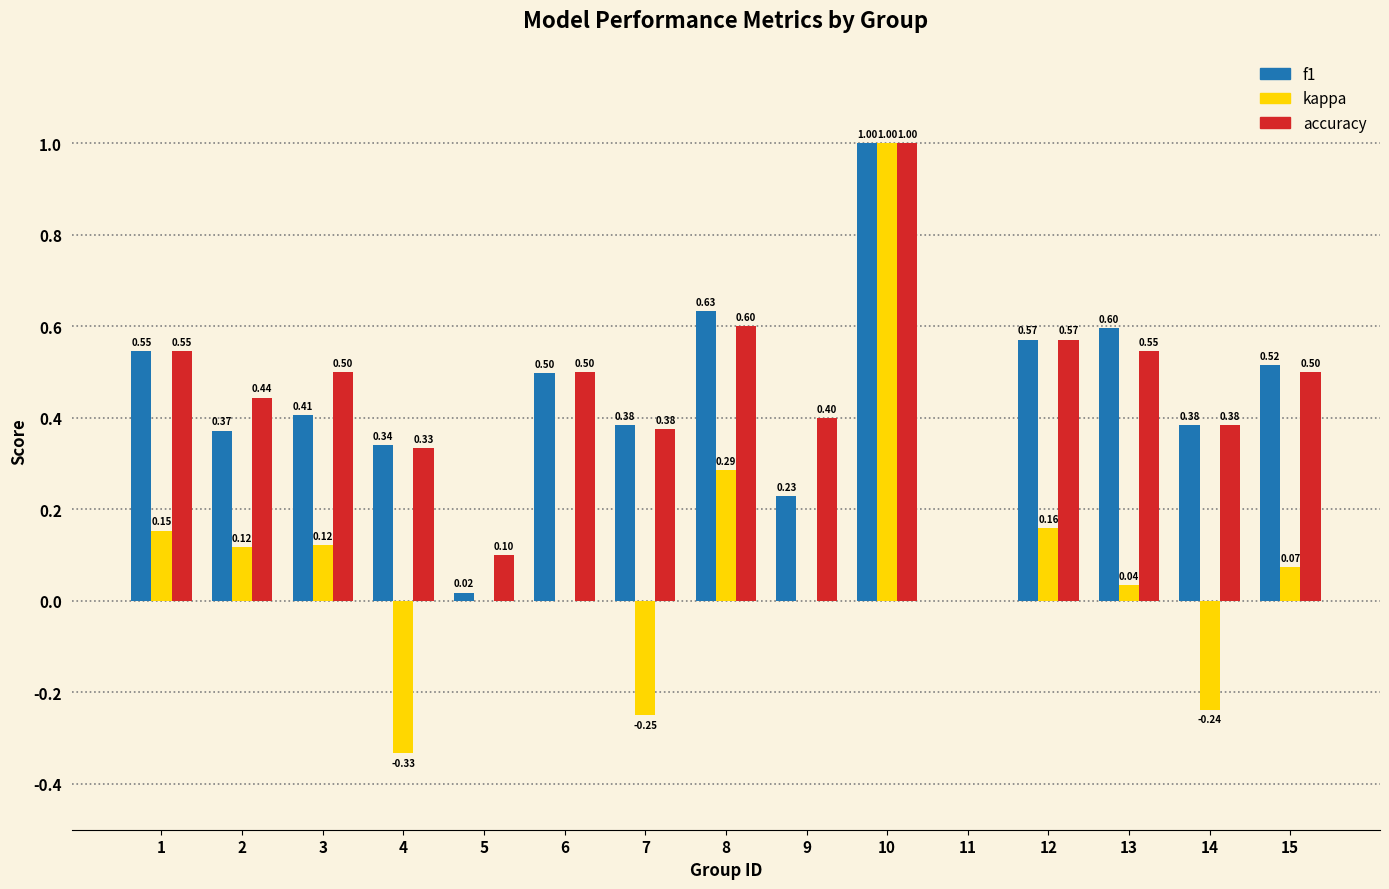

At which category is the sum across all series the highest?

10